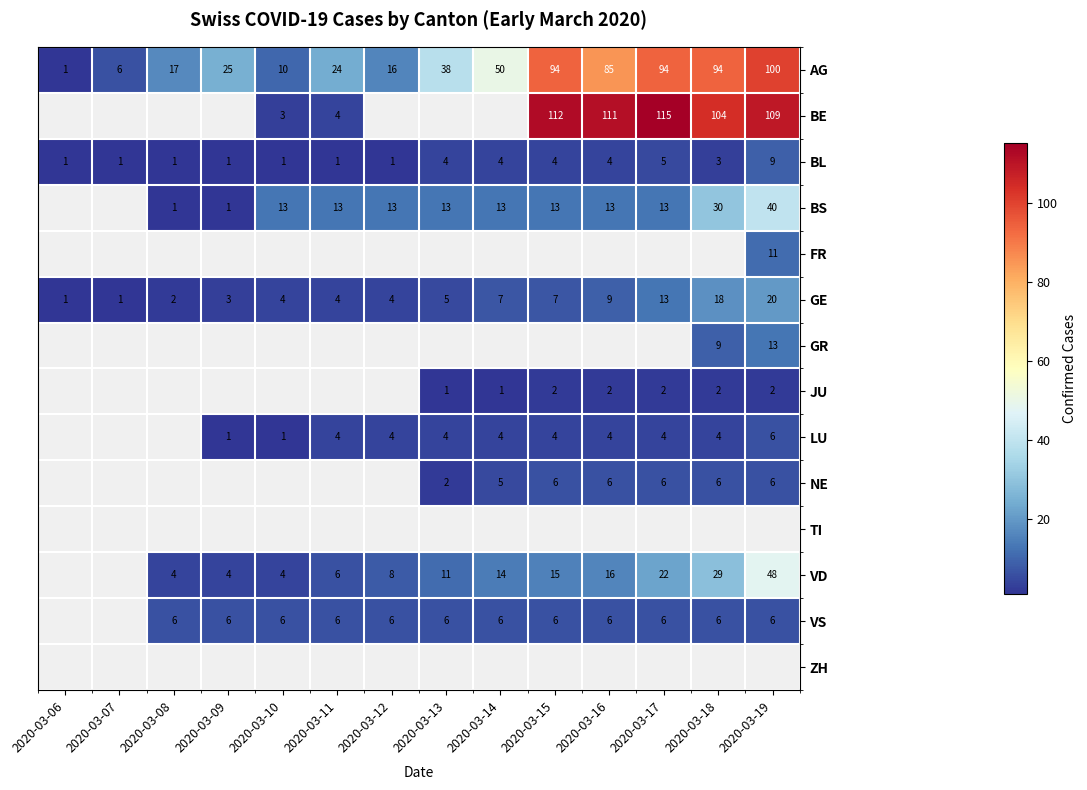

Where is GE nearest to the value 10?

2020-03-16